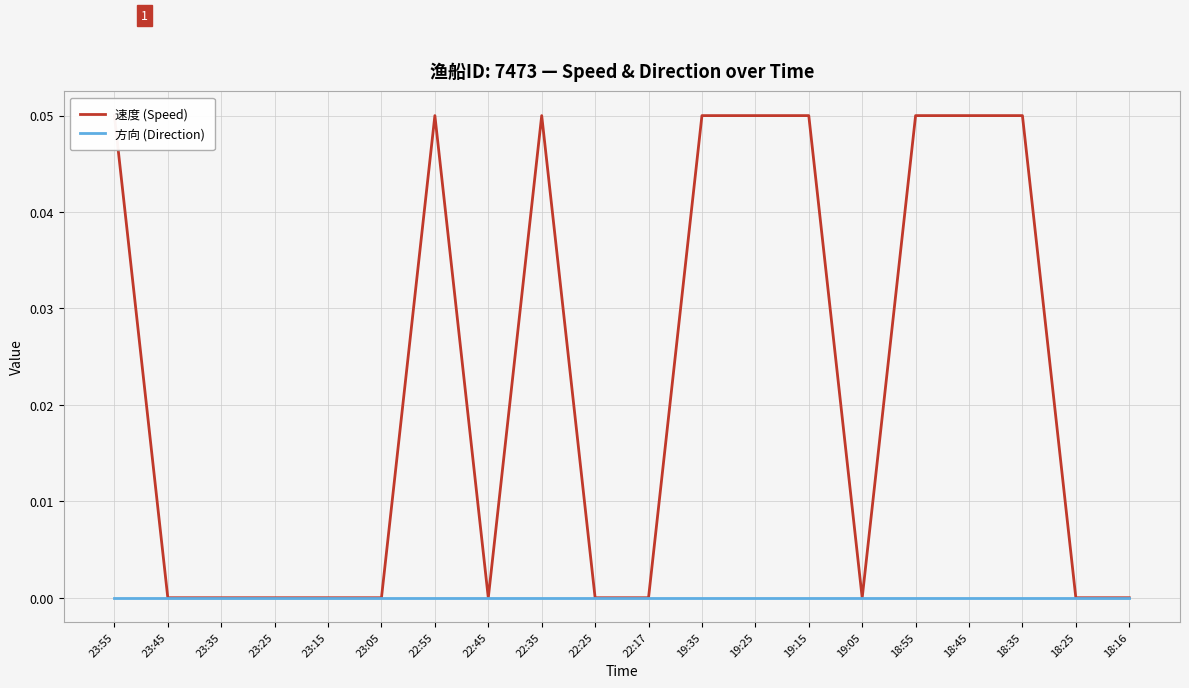

Where is 速度 (Speed) nearest to the value 0?

23:45